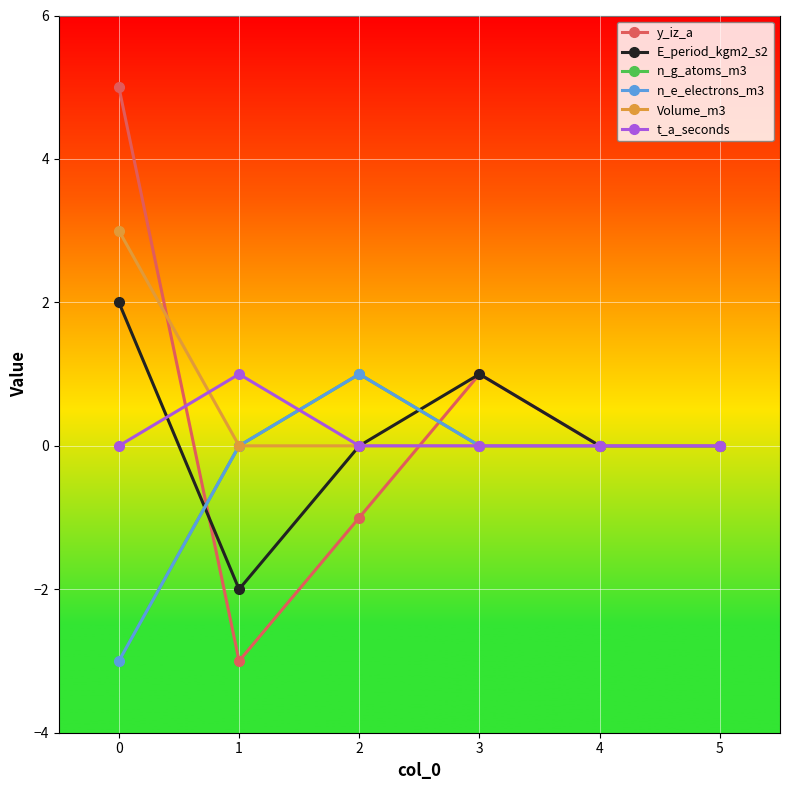

How many n_g_atoms_m3 values are between 0 and 1?

5